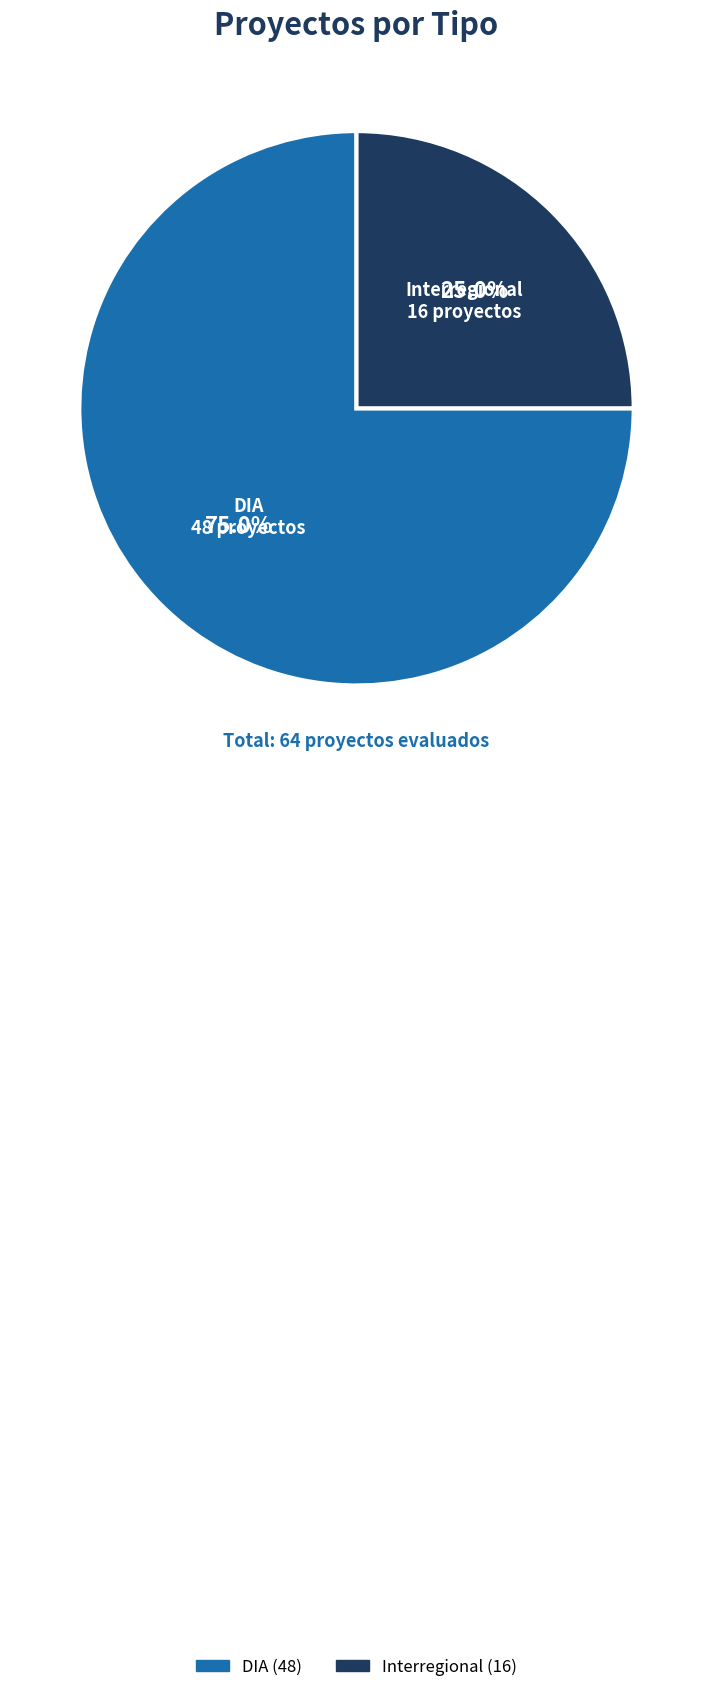

True or false: DIA accounts for 85% of the total.

False